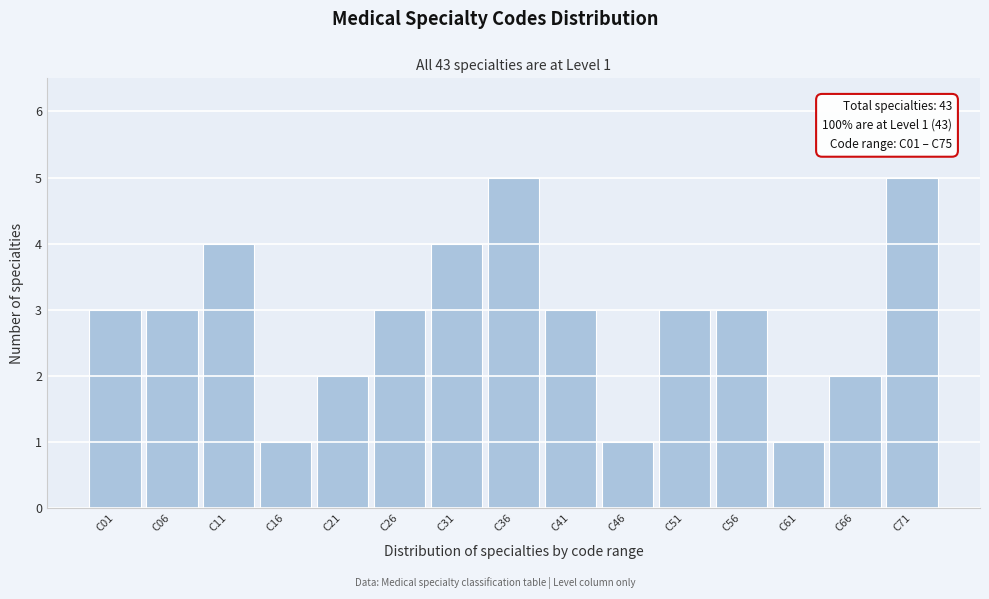

Reading right to left, transcribe all the data shown in this chart.

C71=5	C66=2	C61=1	C56=3	C51=3	C46=1	C41=3	C36=5	C31=4	C26=3	C21=2	C16=1	C11=4	C06=3	C01=3